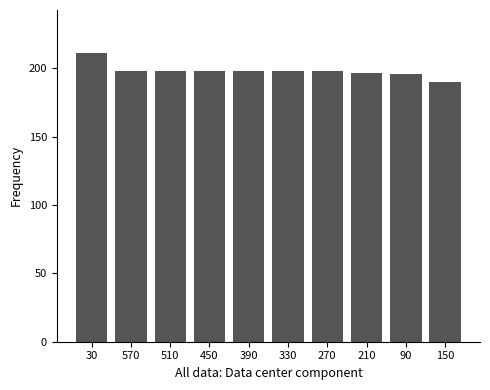

What is the label of the 1st bar from the left?

30